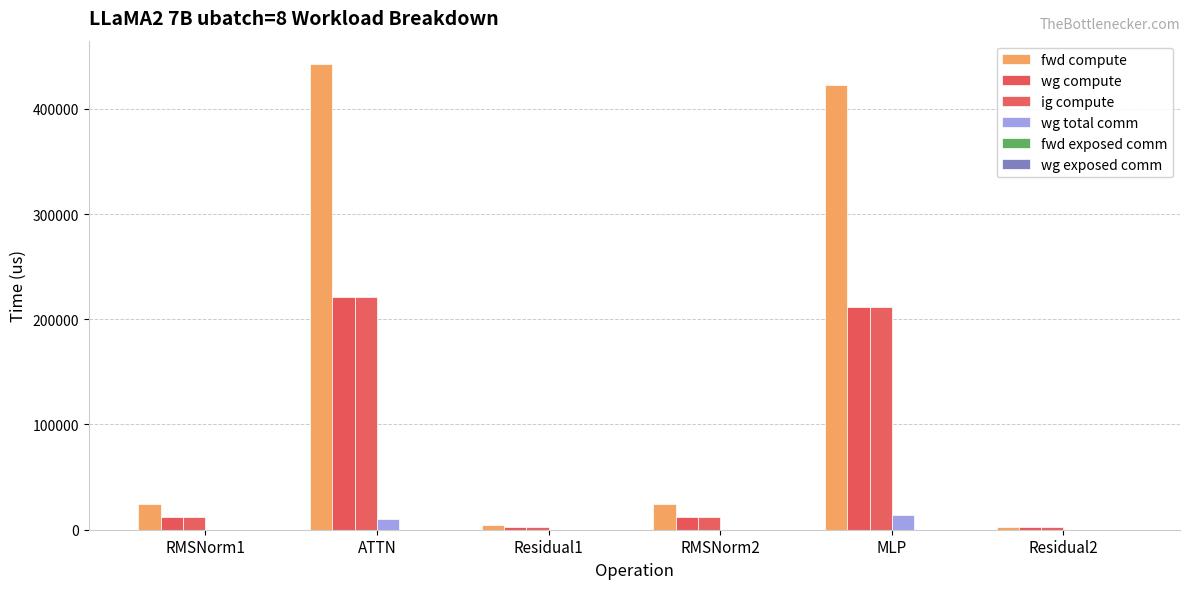

What is the highest value of the ig compute series?

221302.0